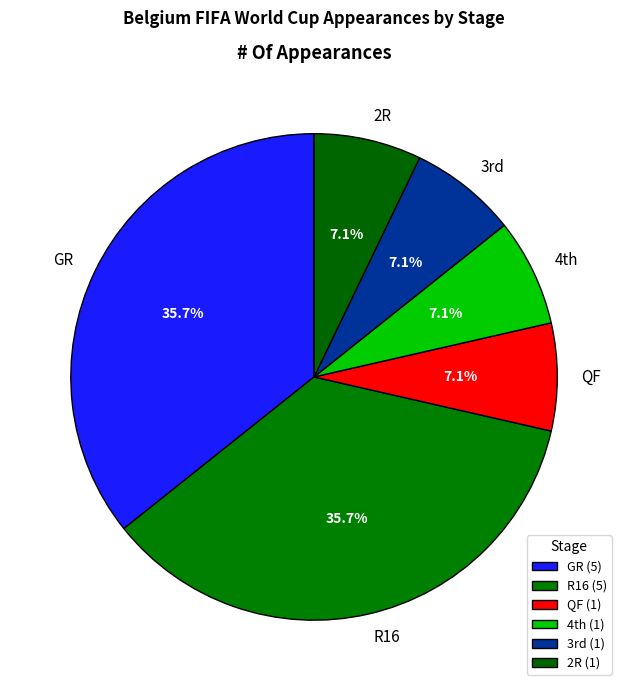

Count the number of slices in the pie.

6